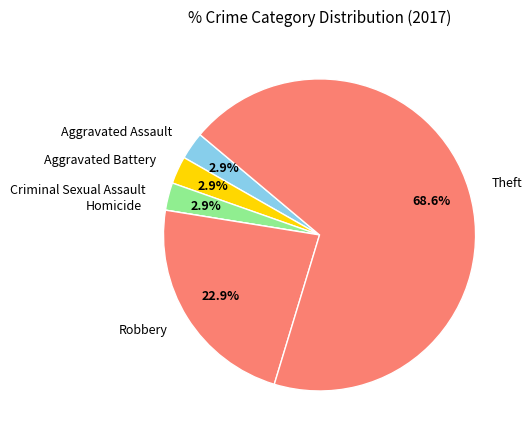

Is it true that Criminal Sexual Assault is 9% of the pie?

False